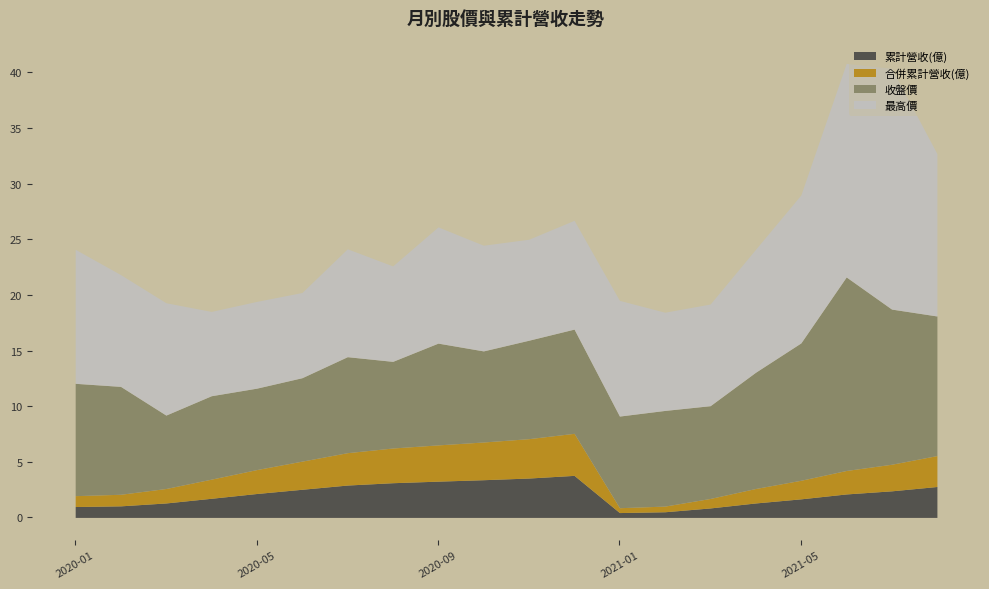

True or false: 最高價 and 累計營收(億) intersect in this chart.

False